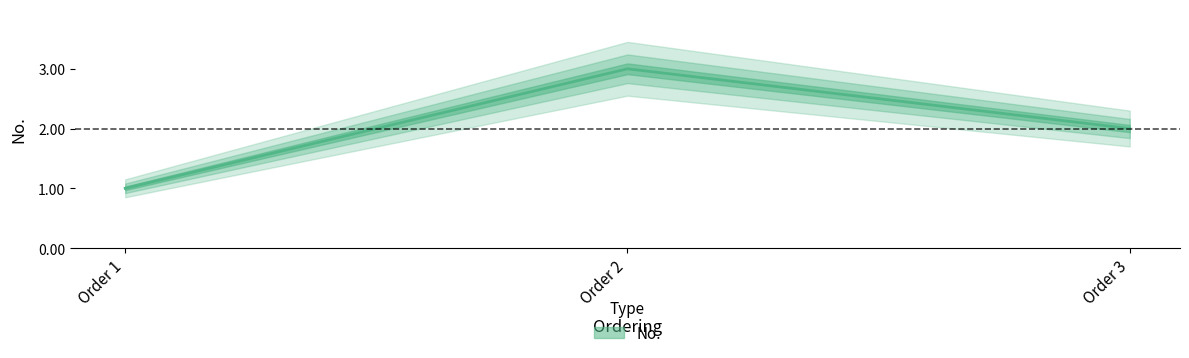

Reading right to left, extract all data points from this chart.

2	3	1